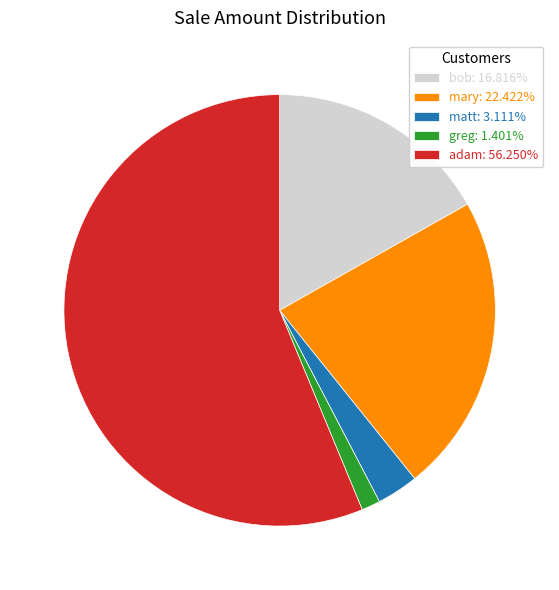

How many slices are in this pie chart?

5